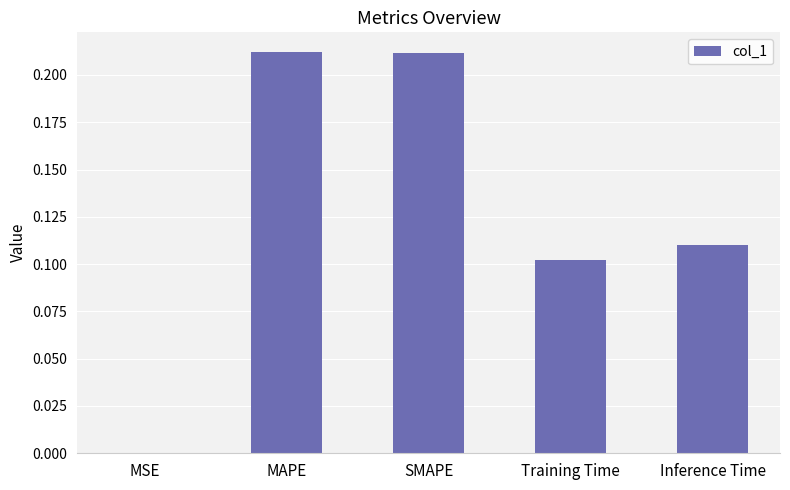

The chart shows a value of 0.2 at Training Time. True or false?

False